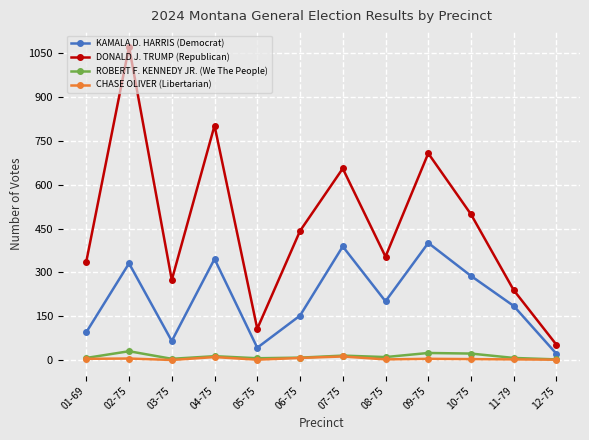

Where does the KAMALA D. HARRIS (Democrat) series first go above 201?

02-75